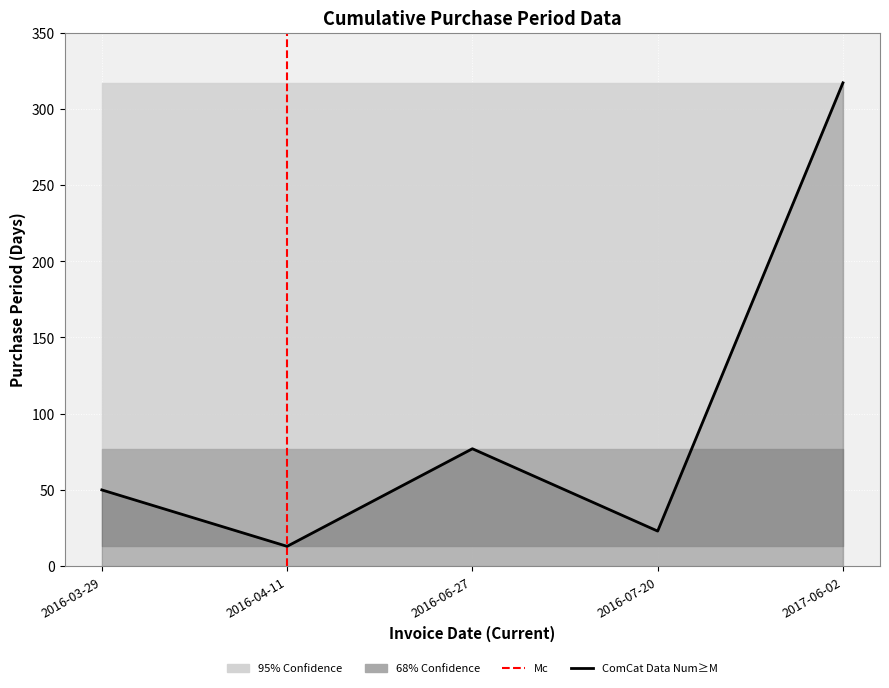

Which label corresponds to the smallest value in the chart?

2016-04-11